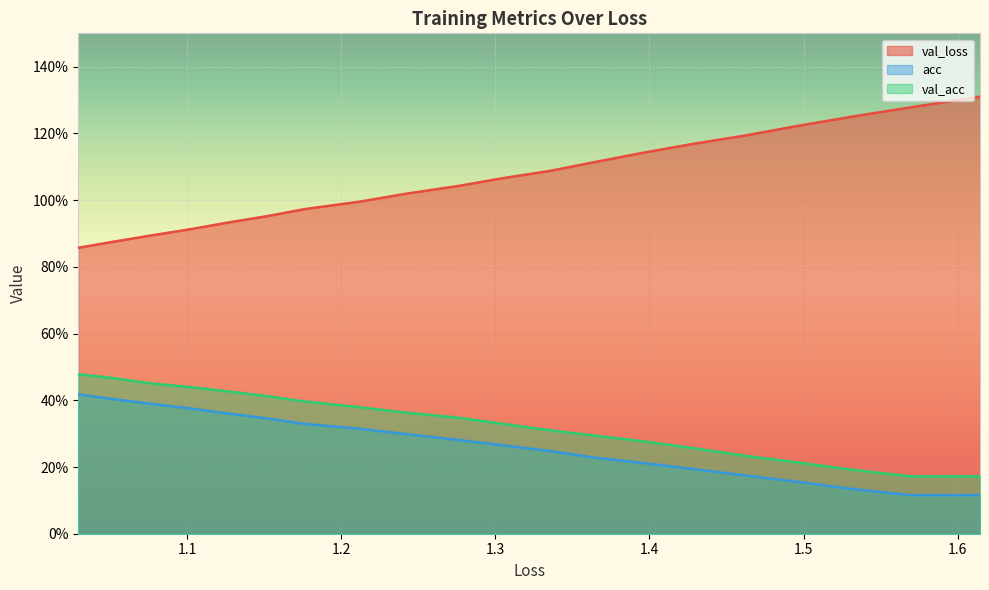

True or false: acc has a value of 0.1 at 1.2.

False